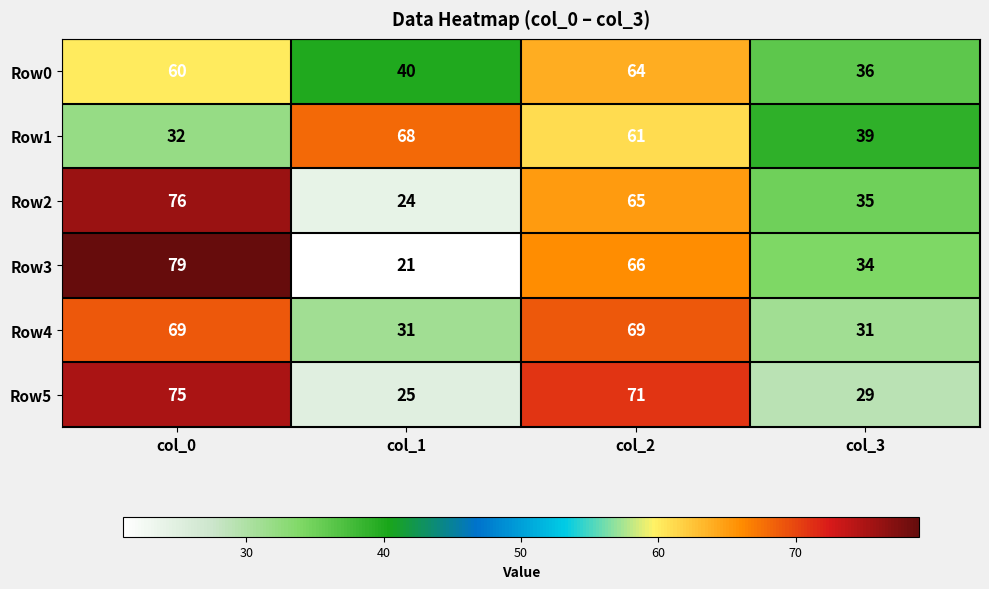

Reading left to right, list all the values displayed in this chart.

Row0: 60	40	64	36
Row1: 32	68	61	39
Row2: 76	24	65	35
Row3: 79	21	66	34
Row4: 69	31	69	31
Row5: 75	25	71	29